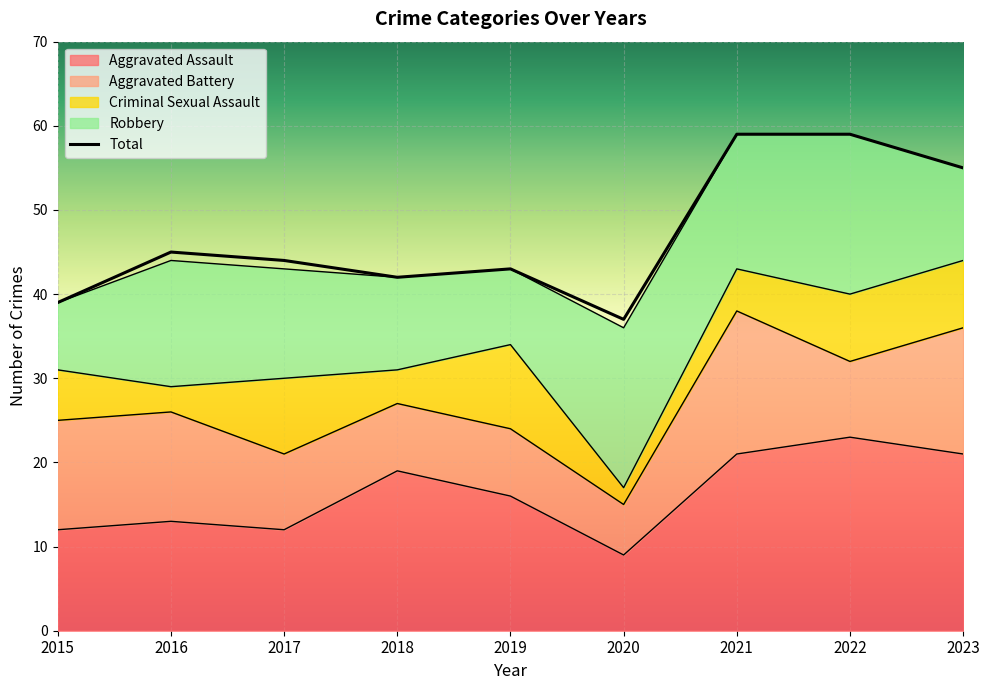

At which category does the data reach its first local peak?

2016